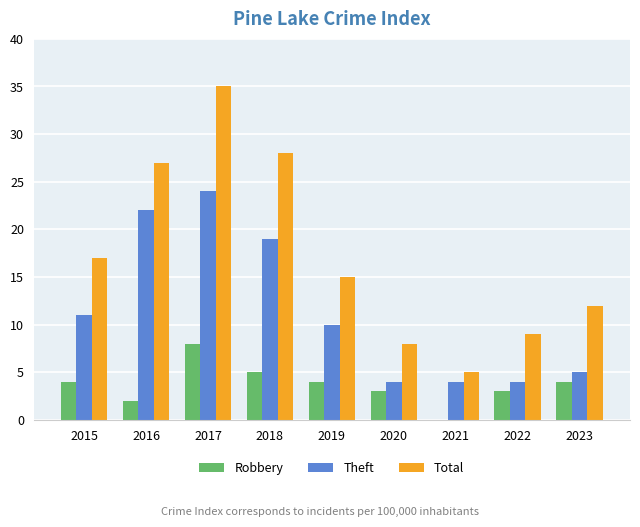

Reading right to left, transcribe all the data shown in this chart.

Robbery: 2023=4	2022=3	2021=0	2020=3	2019=4	2018=5	2017=8	2016=2	2015=4
Theft: 2023=5	2022=4	2021=4	2020=4	2019=10	2018=19	2017=24	2016=22	2015=11
Total: 2023=12	2022=9	2021=5	2020=8	2019=15	2018=28	2017=35	2016=27	2015=17